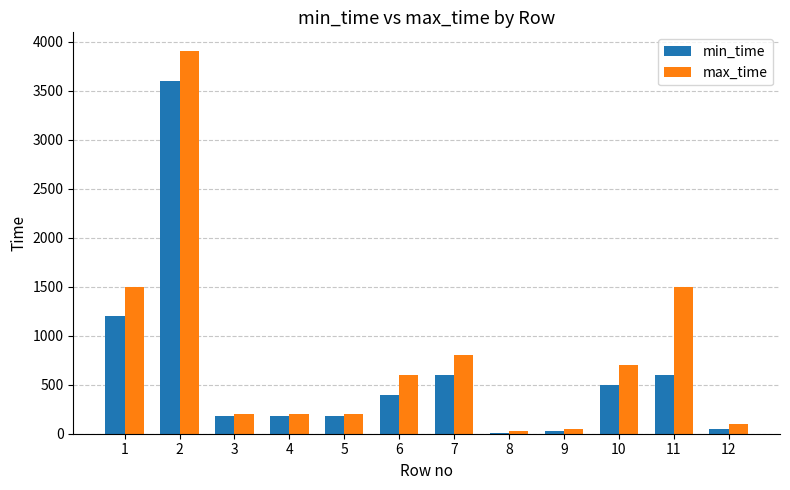

Reading left to right, transcribe all the data shown in this chart.

min_time: 1=1200	2=3600	3=180	4=180	5=180	6=400	7=600	8=10	9=30	10=500	11=600	12=50
max_time: 1=1500	2=3900	3=200	4=200	5=200	6=600	7=800	8=30	9=50	10=700	11=1500	12=100